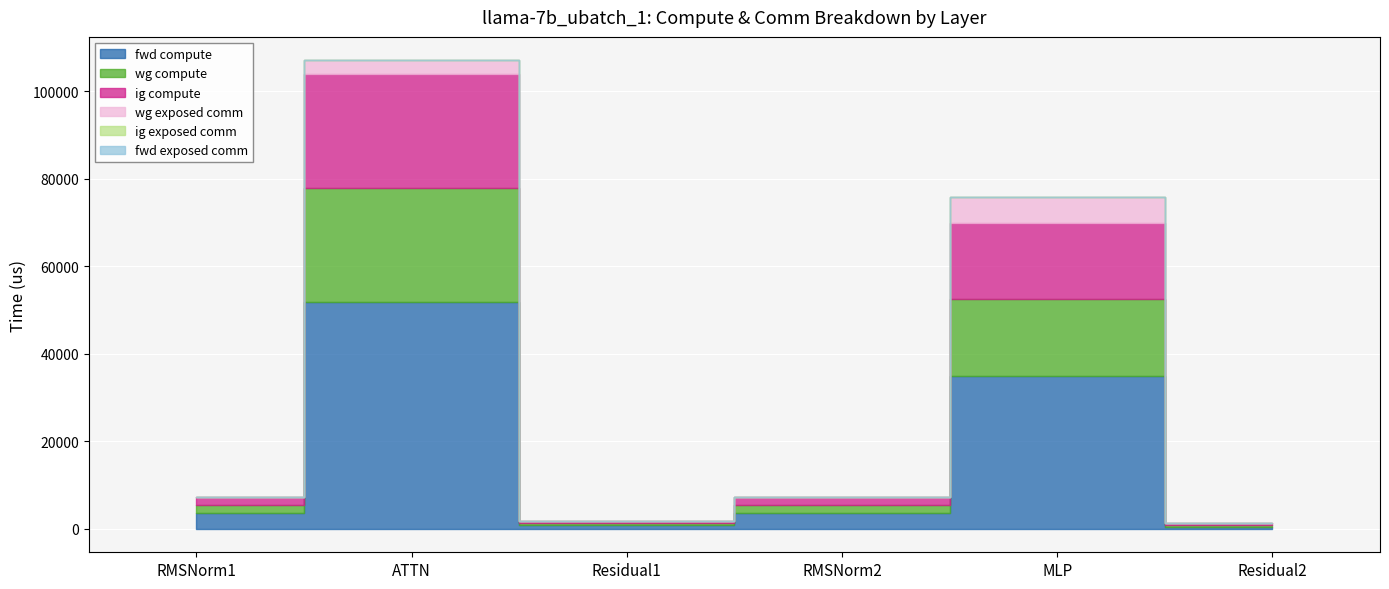

How many lines are shown in the chart?

6